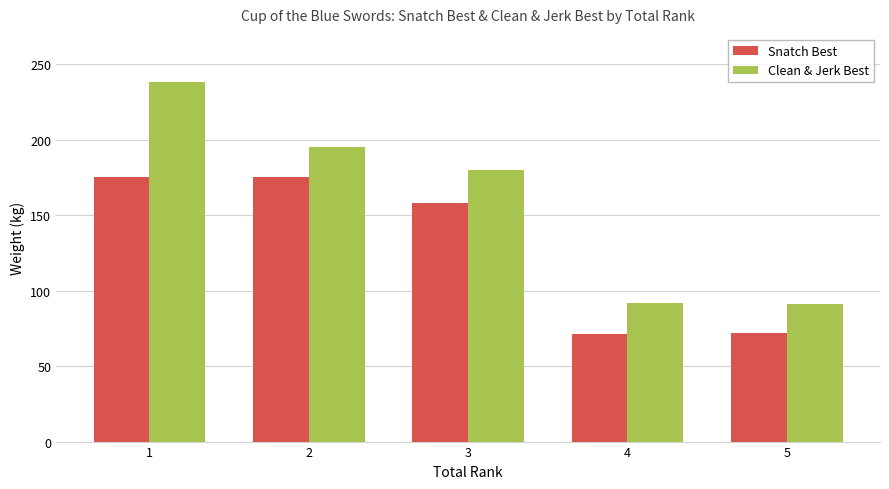

What is the sum of the Clean & Jerk Best values at 3 and 4?

272